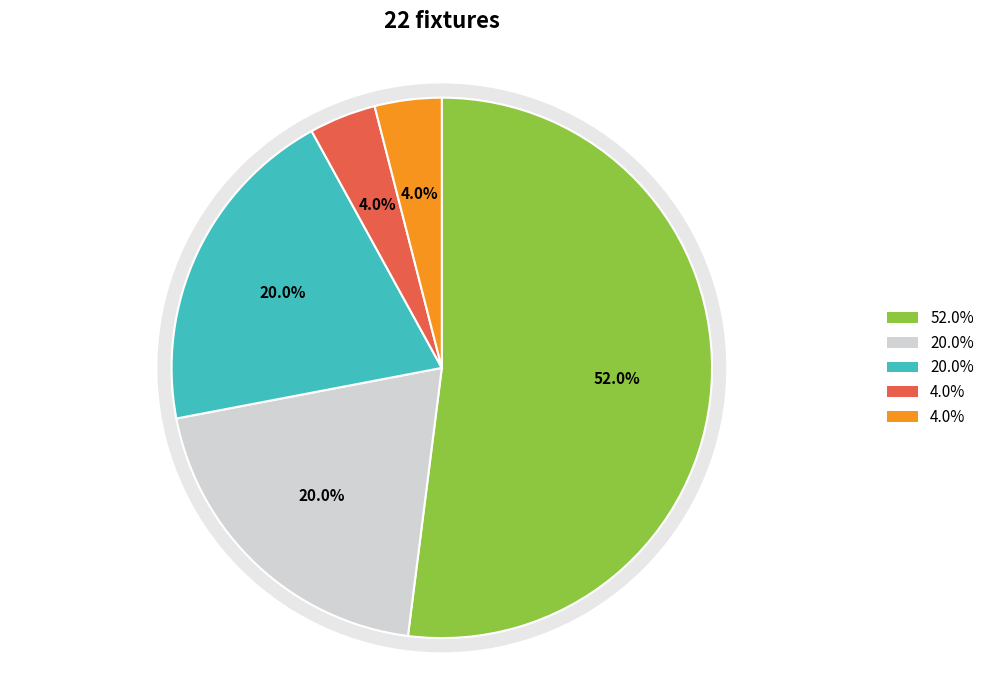

Is the sum of score_5 and score_0 greater than half?

Yes